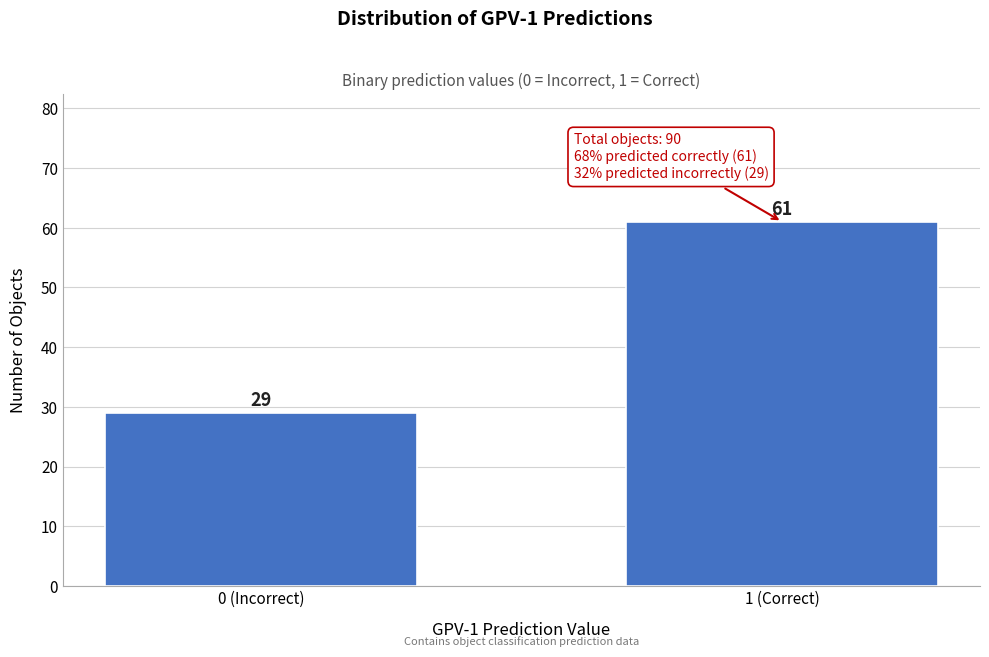

Reading right to left, what are all the values shown in this chart?

1 (Correct)=61	0 (Incorrect)=29